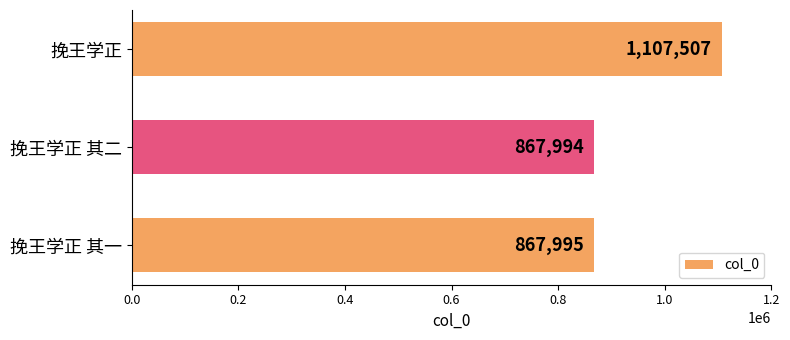

Rank the categories by value from lowest to highest.

挽王学正 其二, 挽王学正 其一, 挽王学正